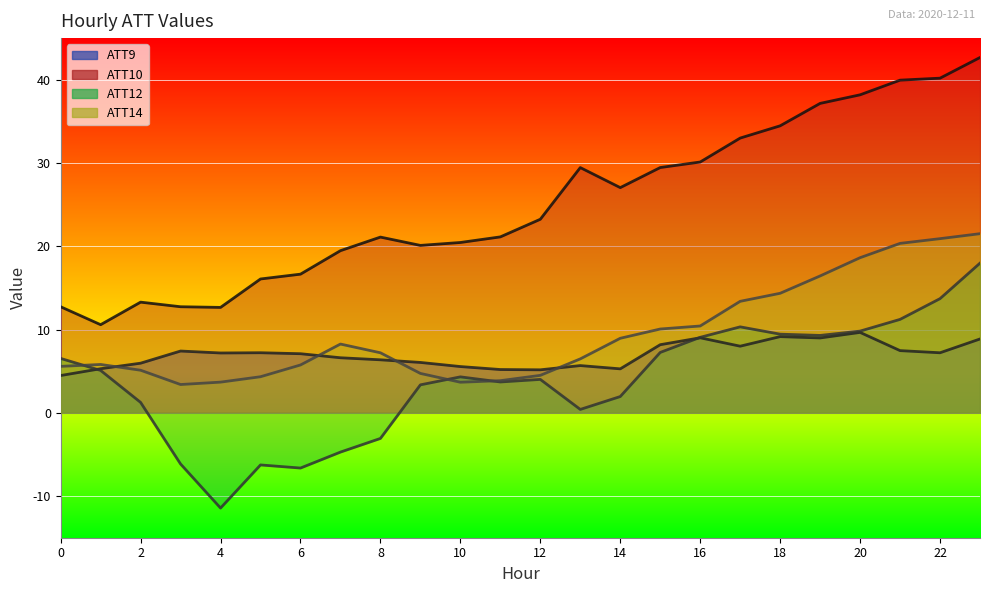

True or false: ATT14 and ATT12 cross at least once.

True